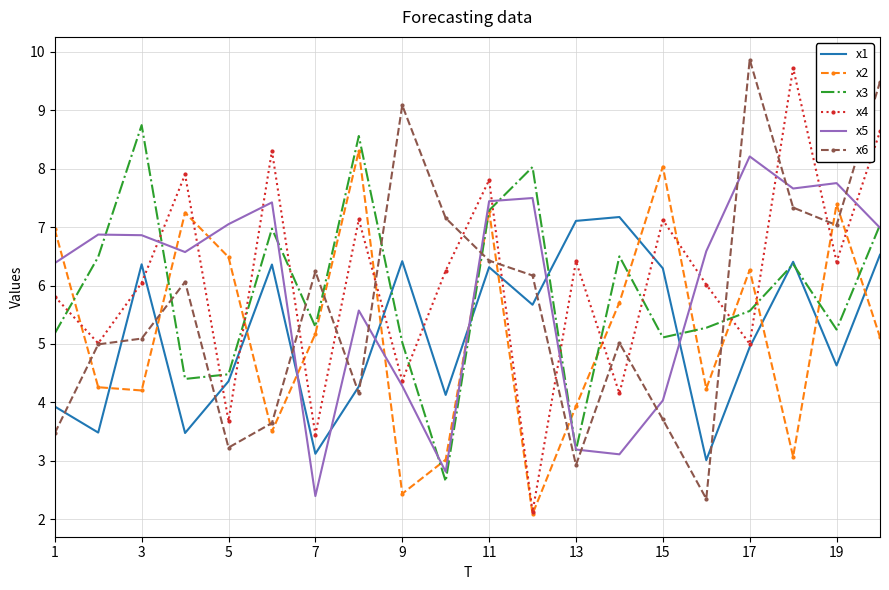

What is the lowest value of the x3 series?

2.6